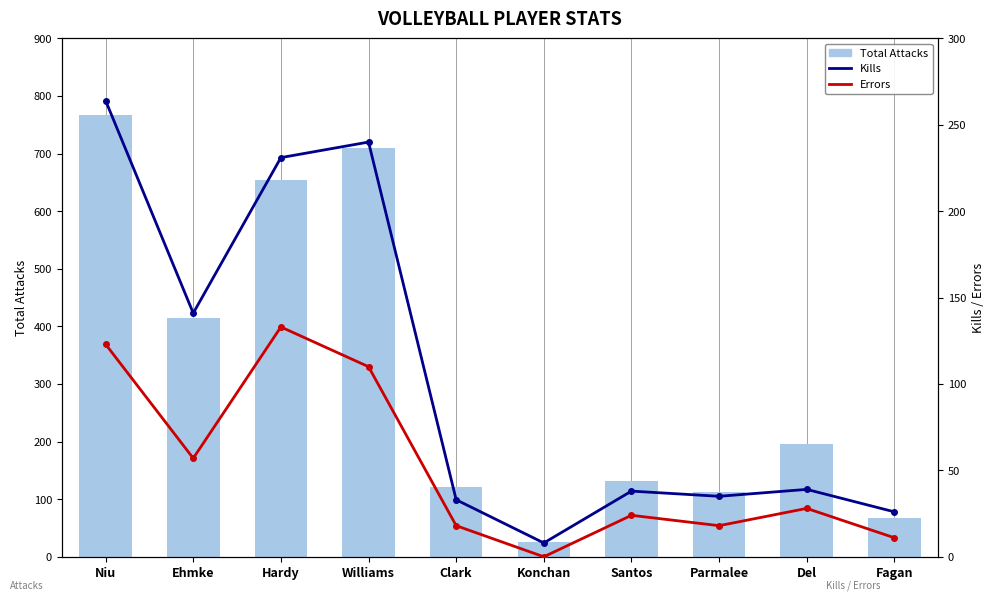

True or false: Errors has a value of 31 at Parmalee.

False